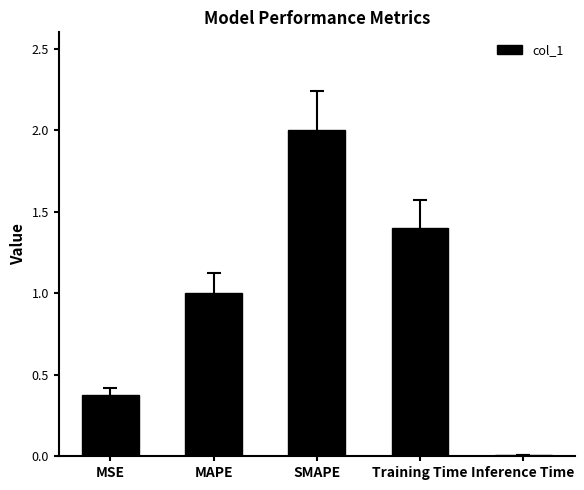

At which label is the value closest to 1?

MAPE